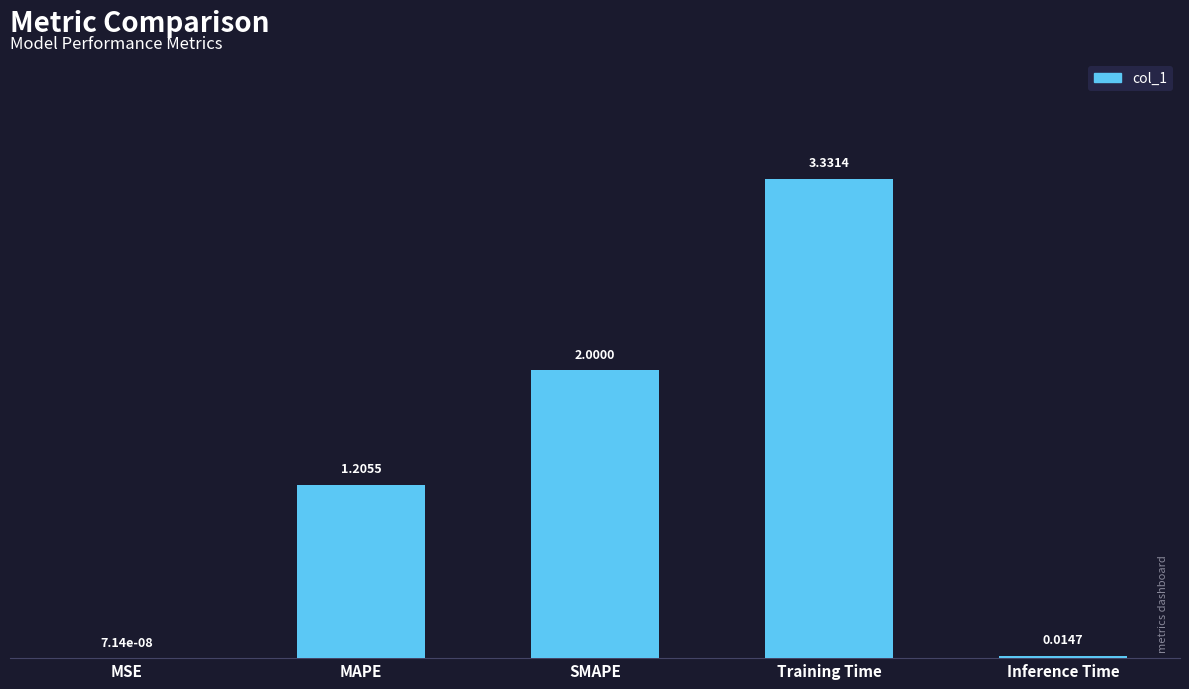

What is the sum of all values?

6.6